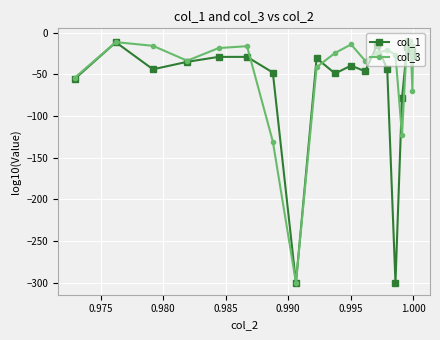

What is the value of the col_3 point at the 15th from the left?

-26.3